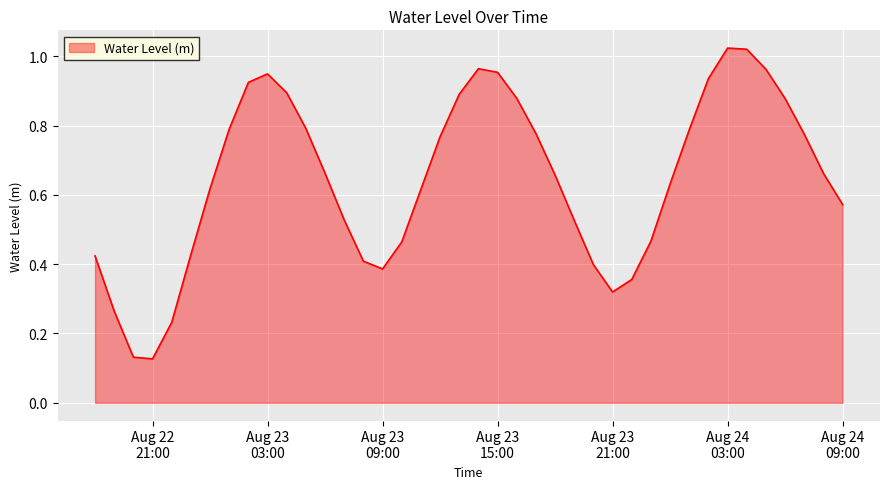

True or false: the data has more than 0 interior local peaks.

True